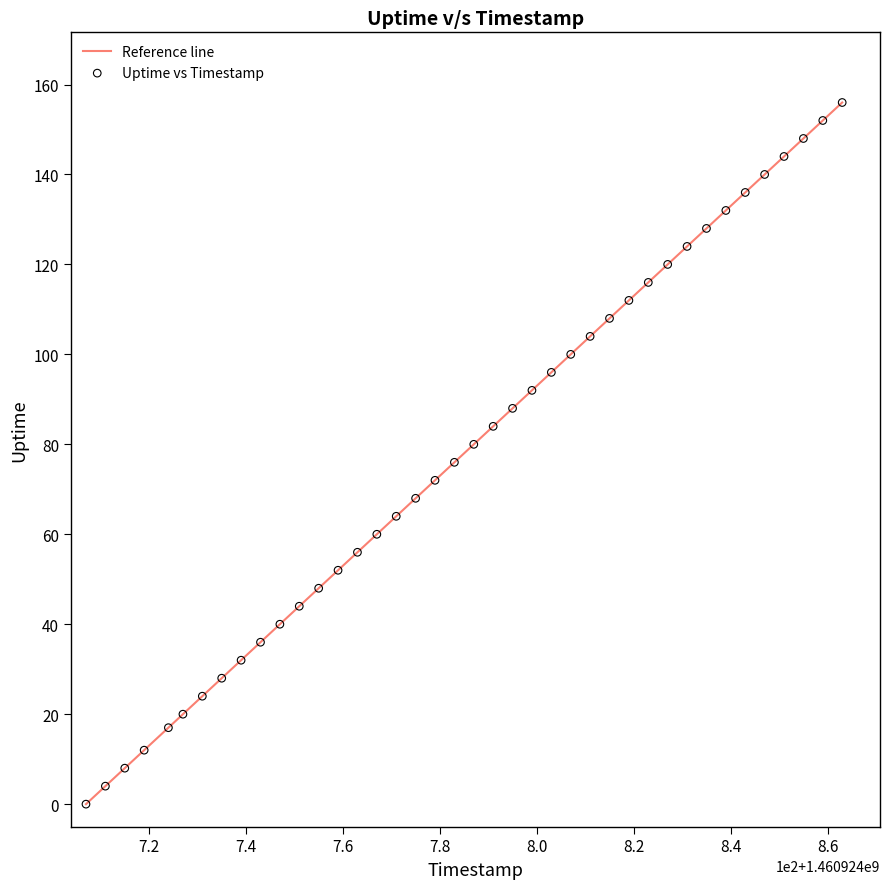

What is the maximum value shown in the chart?

156.0